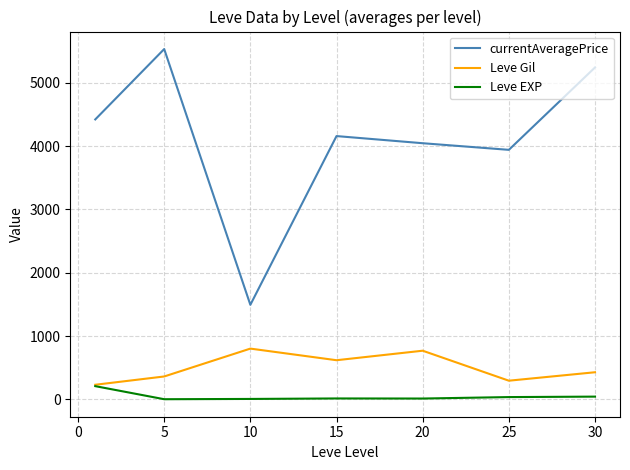

What is the maximum value shown in the chart?

5532.2